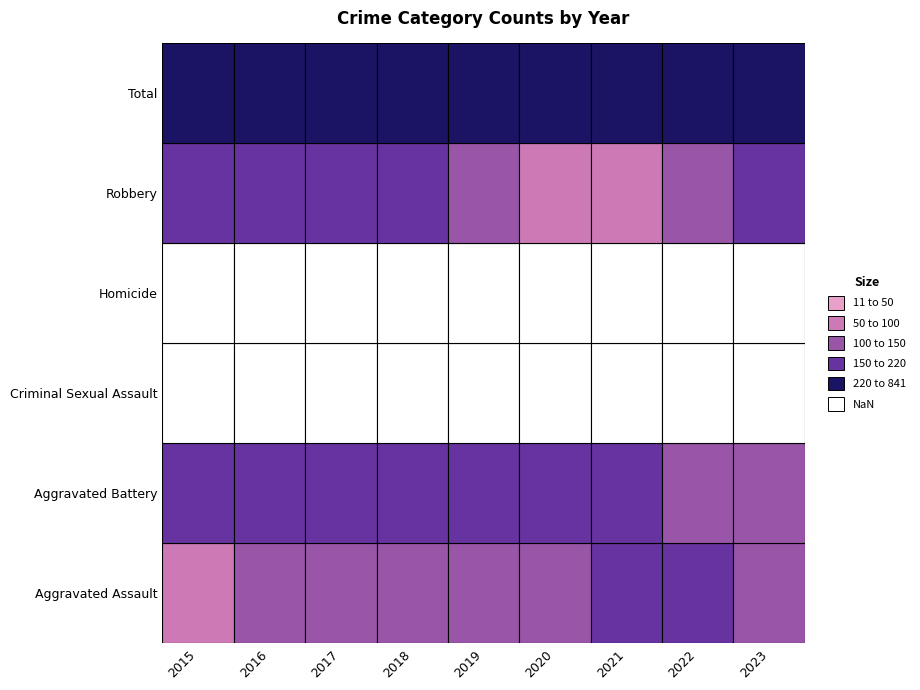

List the series in order of their peak value, highest first.

Total, Robbery, Aggravated Battery, Aggravated Assault, Criminal Sexual Assault, Homicide